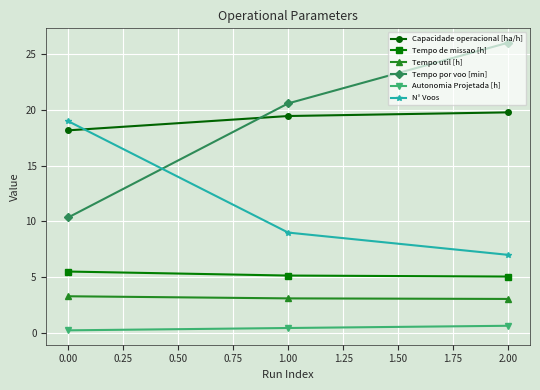

What is the sum of all Tempo util [h] values?

9.4